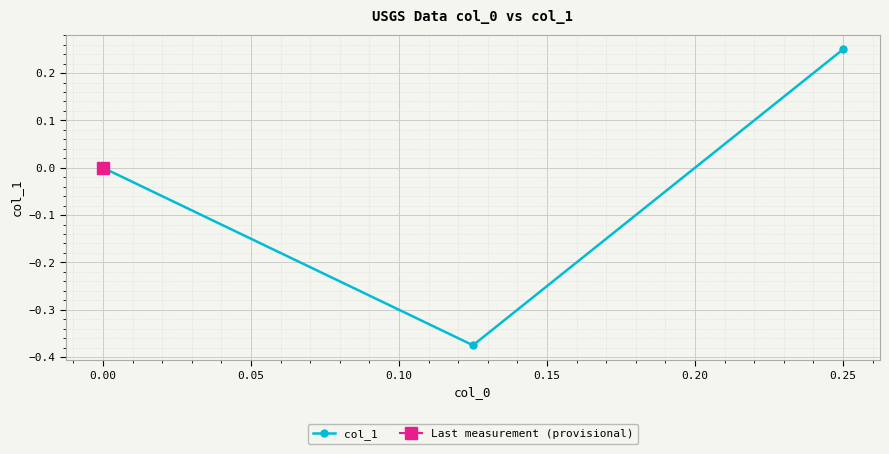

What is the smallest value displayed?

-0.4